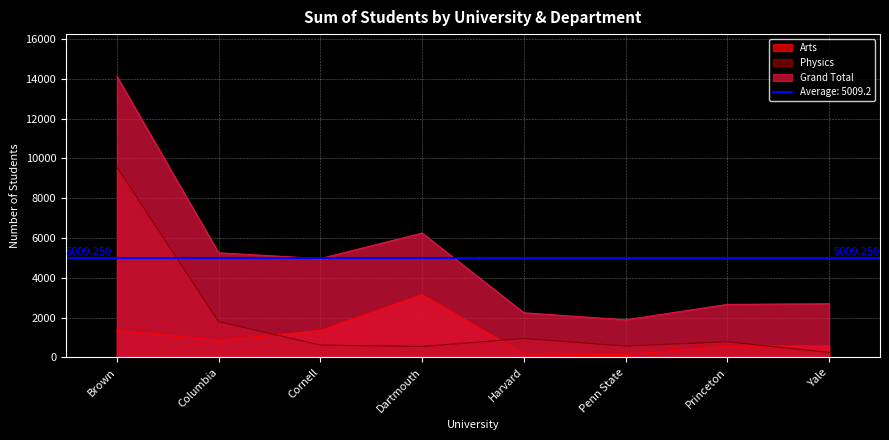

What is the lowest value of the Physics series?

246